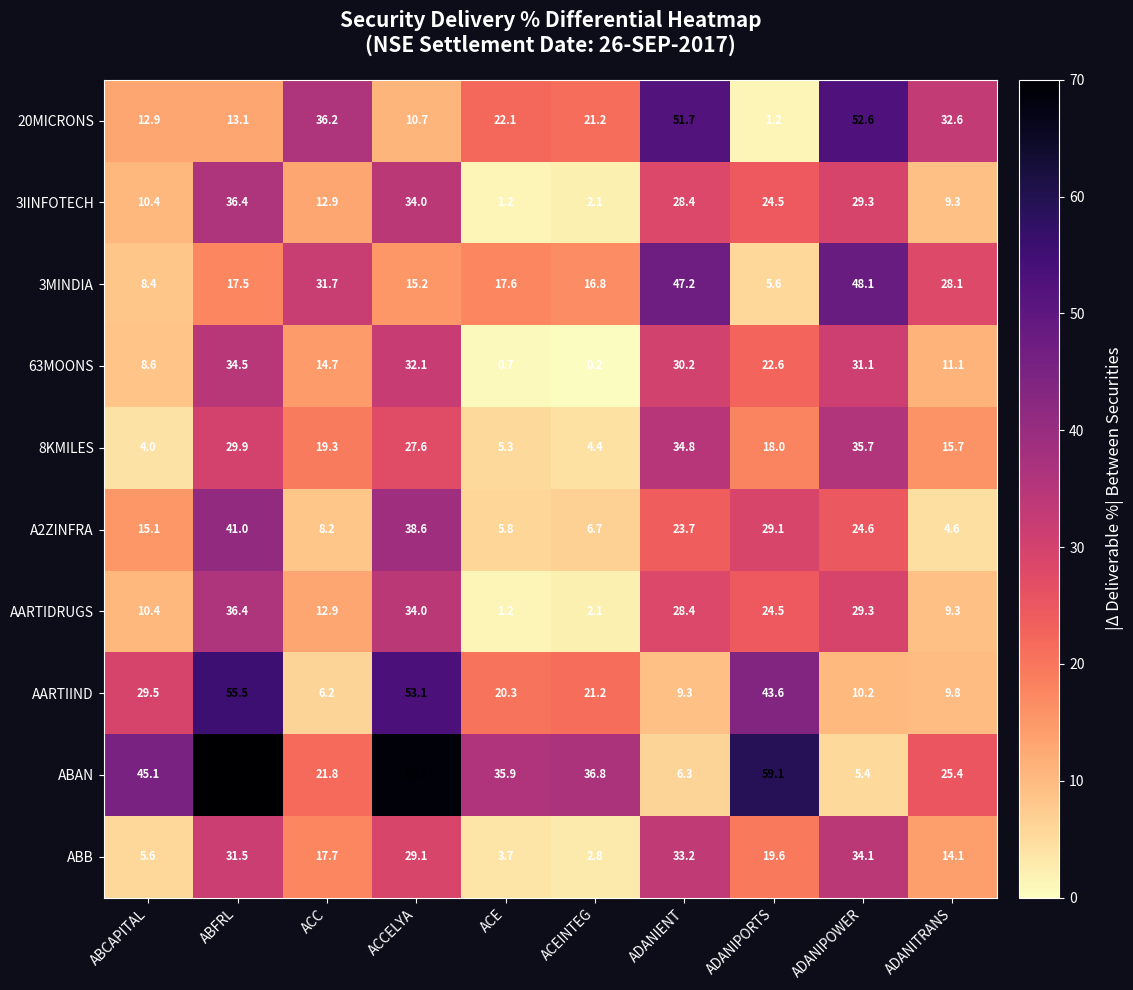

What value does the 8KMILES series have at ADANITRANS?

15.7